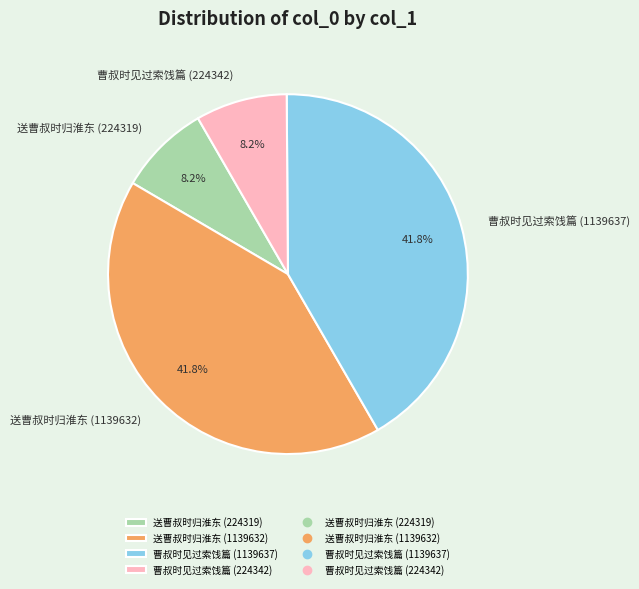

Which has a higher value, 曹叔时见过索饯篇 (224342) or 送曹叔时归淮东 (1139632)?

送曹叔时归淮东 (1139632)